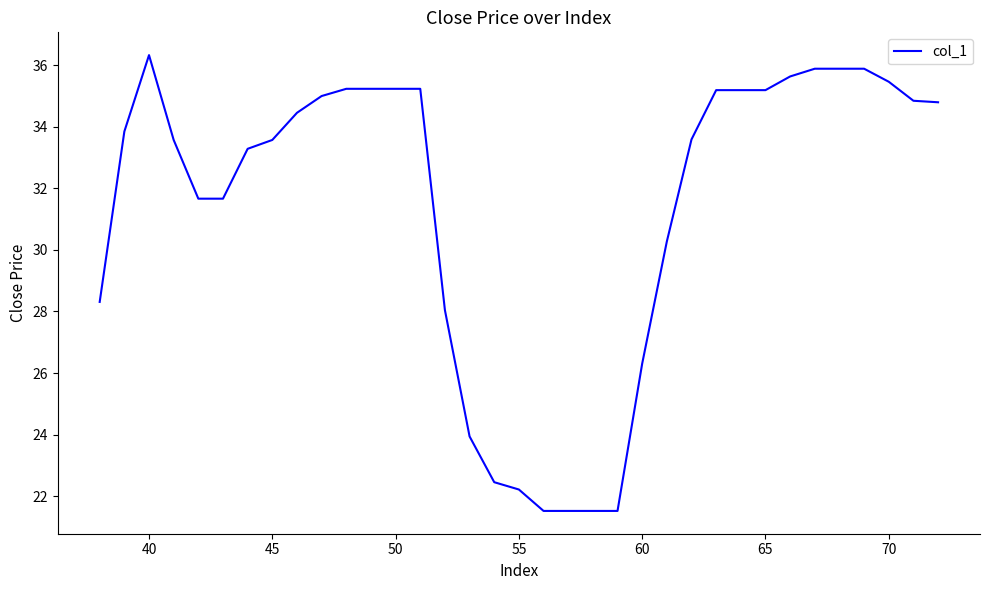

What is the minimum value shown in the chart?

21.5